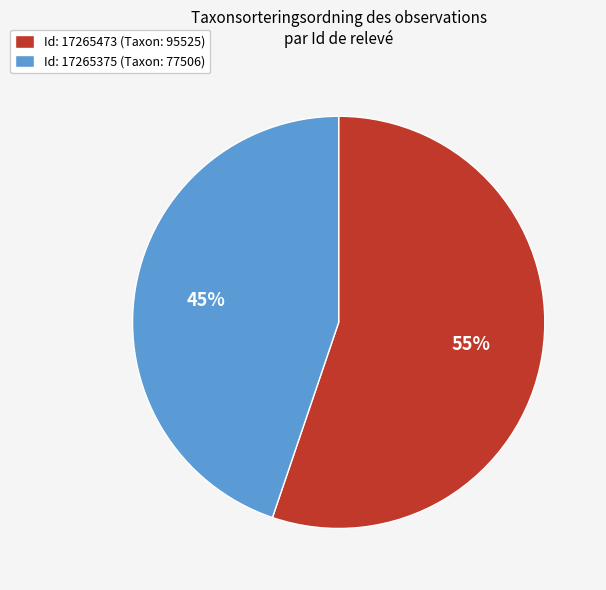

Is there any slice that represents more than half of the pie?

Yes